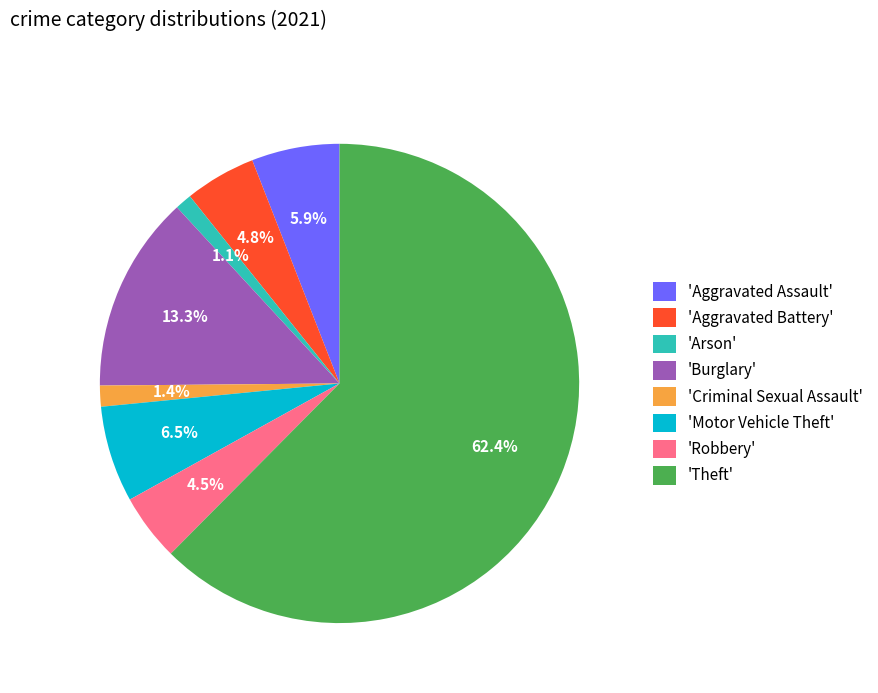

Which has a higher value, 'Criminal Sexual Assault' or 'Motor Vehicle Theft'?

'Motor Vehicle Theft'